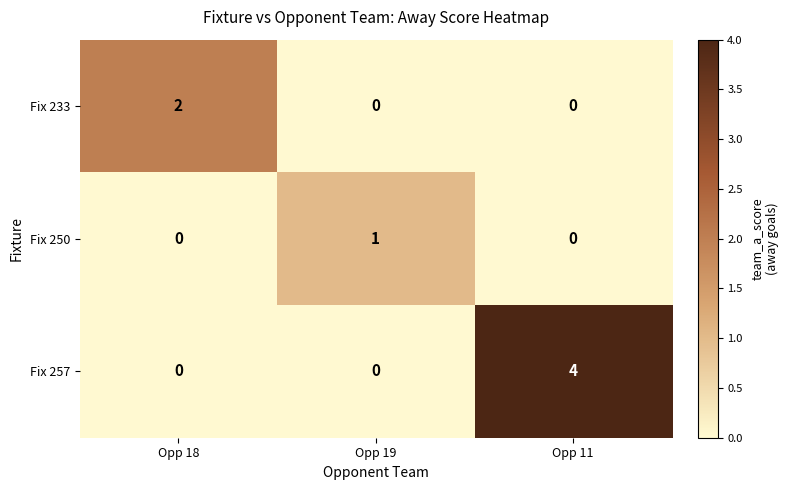

How many Fix 250 values are between 0 and 1?

3